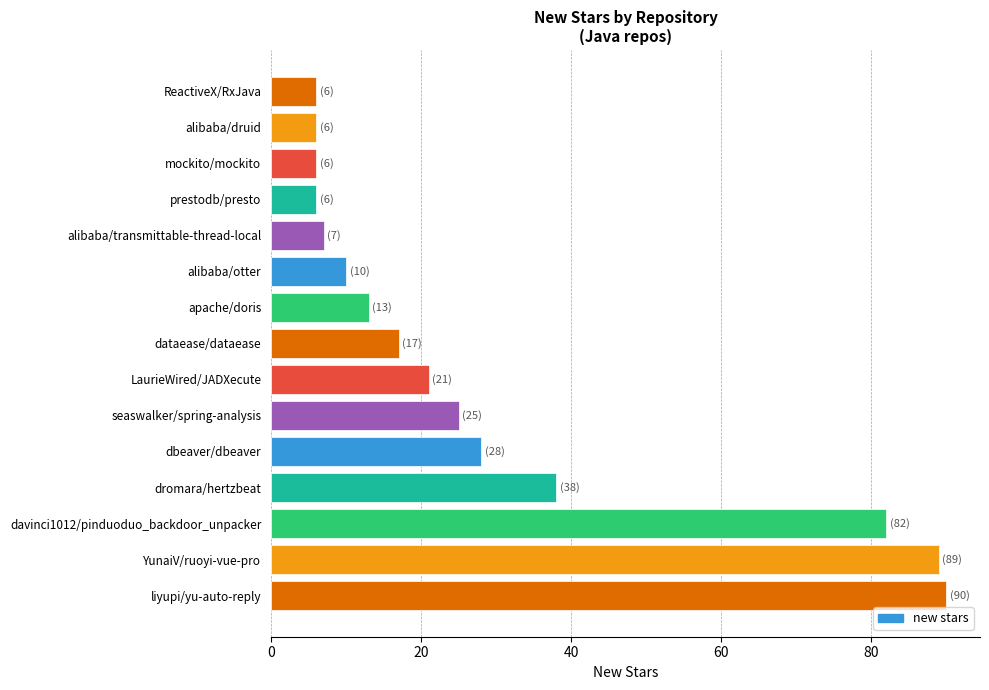

How many bars are there in total?

15